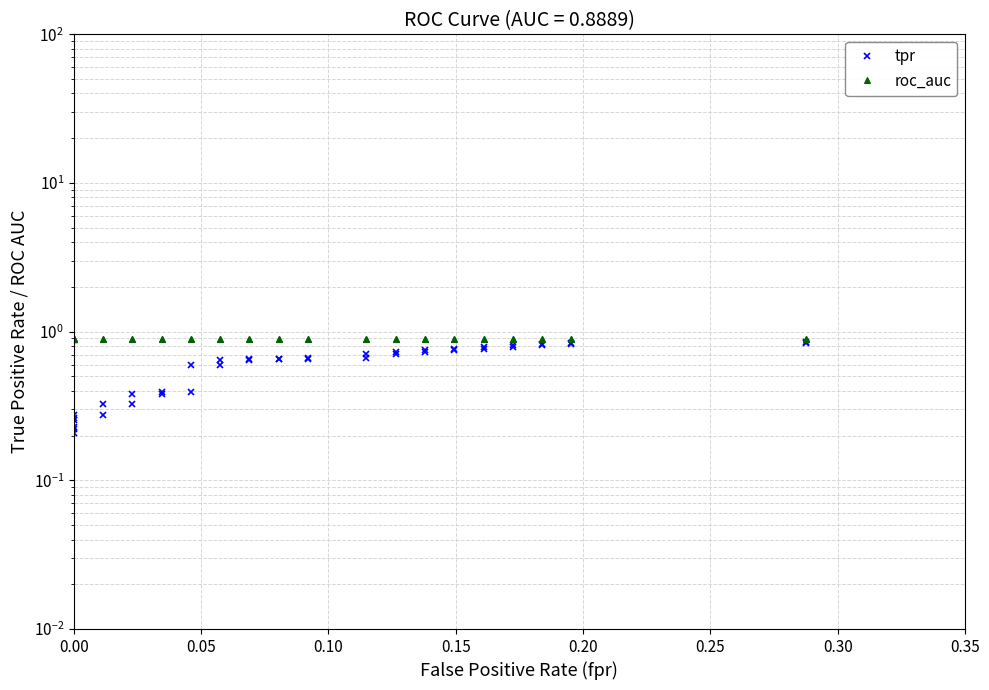

Is this an area chart (filled region under the line)?

No